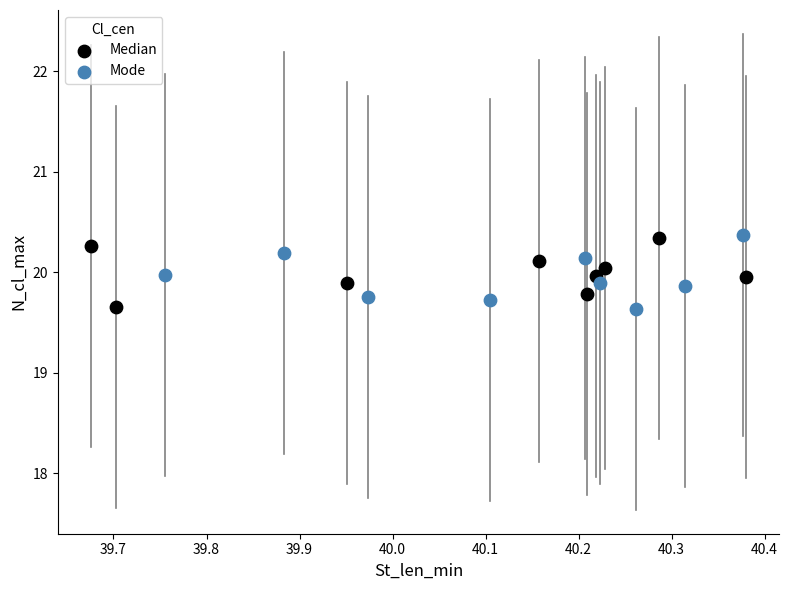

What are all the series names shown in the legend?

Median, Mode